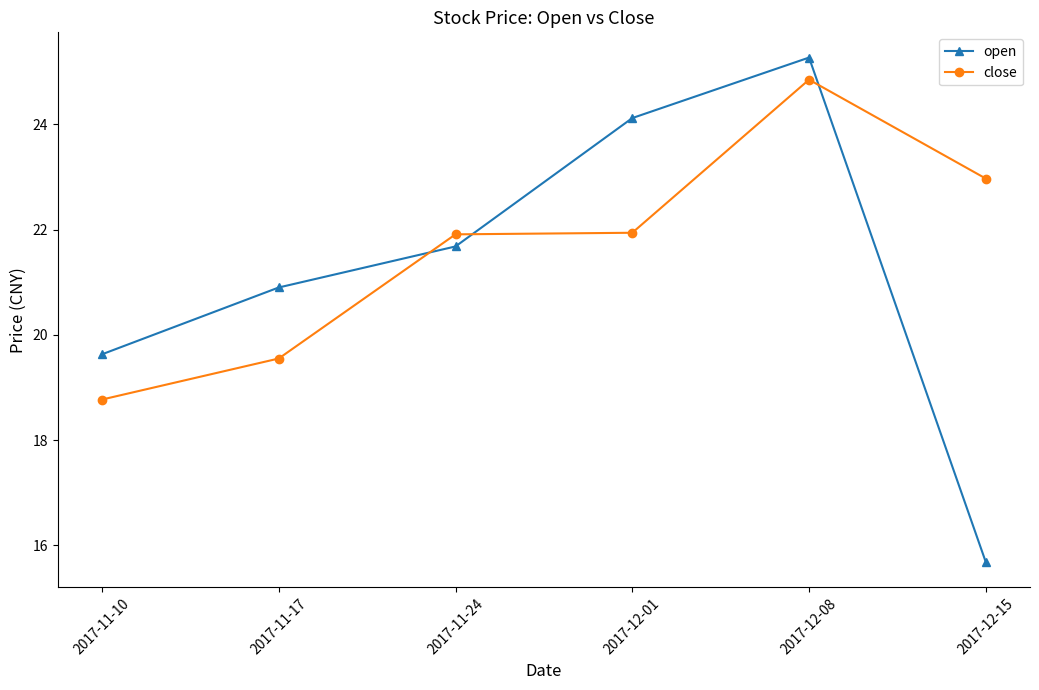

What is the greatest value displayed?

25.3